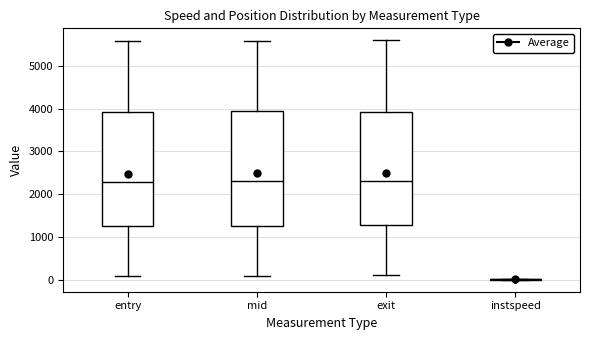

Reading left to right, read every box against the y-axis: the position of its median line, the range the box covers, and the ends of its whiskers. The values are not printed on the chart, so give them approximately, as read against the axis.

entry: median 2300, box 1300 to 3900, whiskers 100 to 5600
mid: median 2300, box 1300 to 3900, whiskers 100 to 5600
exit: median 2300, box 1300 to 3900, whiskers 100 to 5600
instspeed: box collapsed to a line at 0, whiskers 0 to 0